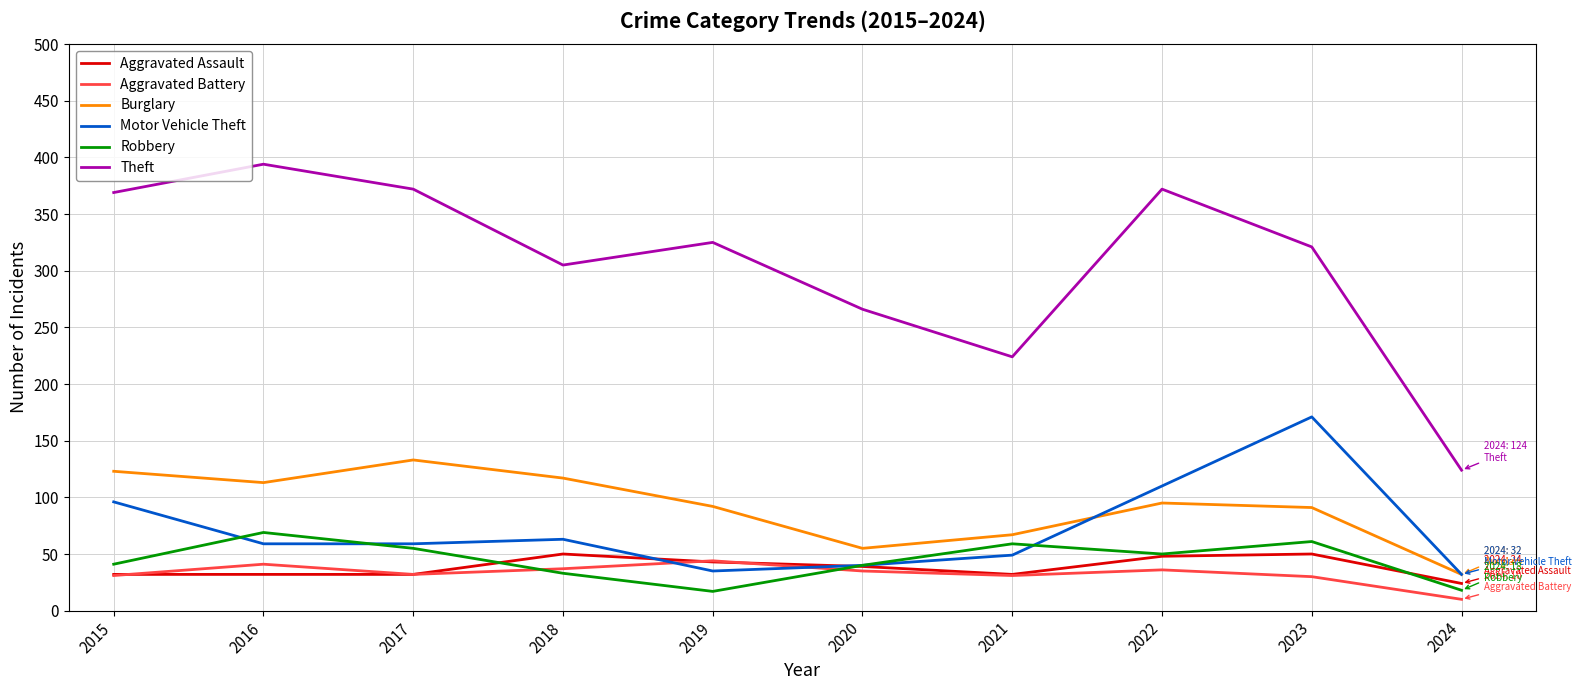

At which label does Motor Vehicle Theft first exceed 59?

2015